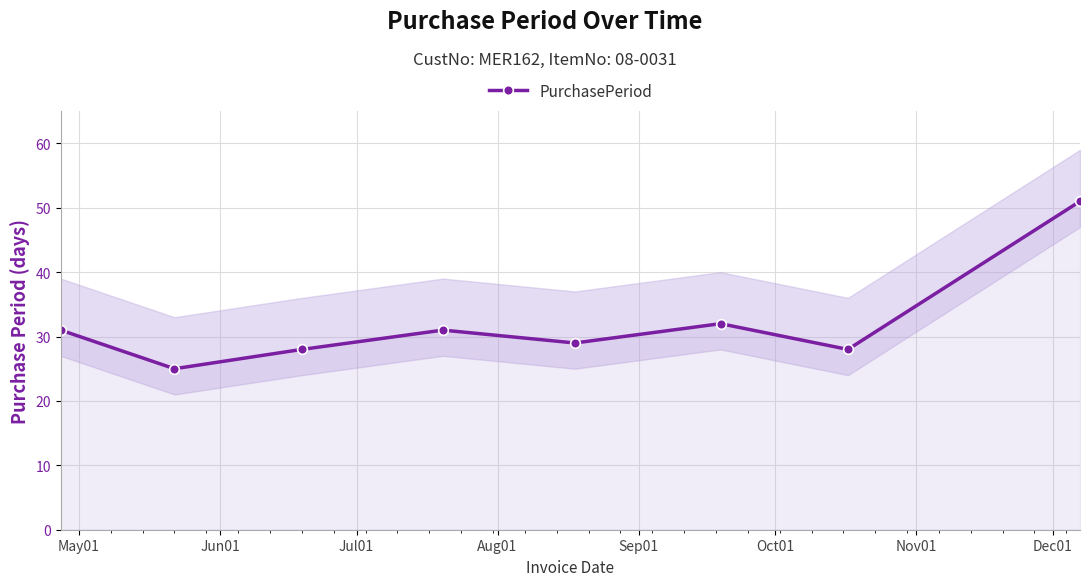

What is the value of the PurchasePeriod point at the 1st from the left?

31